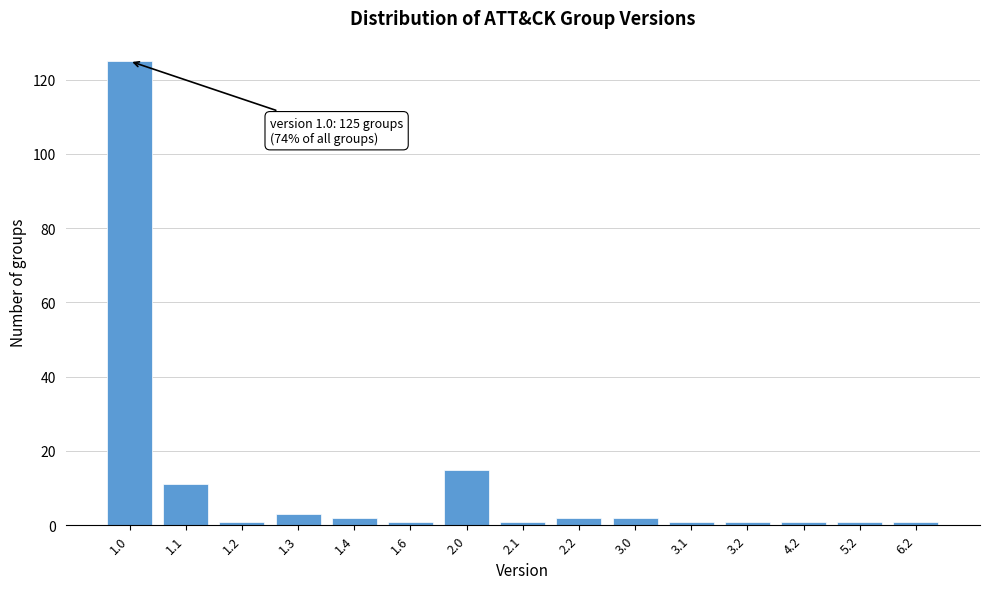

Reading right to left, what are all the values shown in this chart?

1	1	1	1	1	2	2	1	15	1	2	3	1	11	125